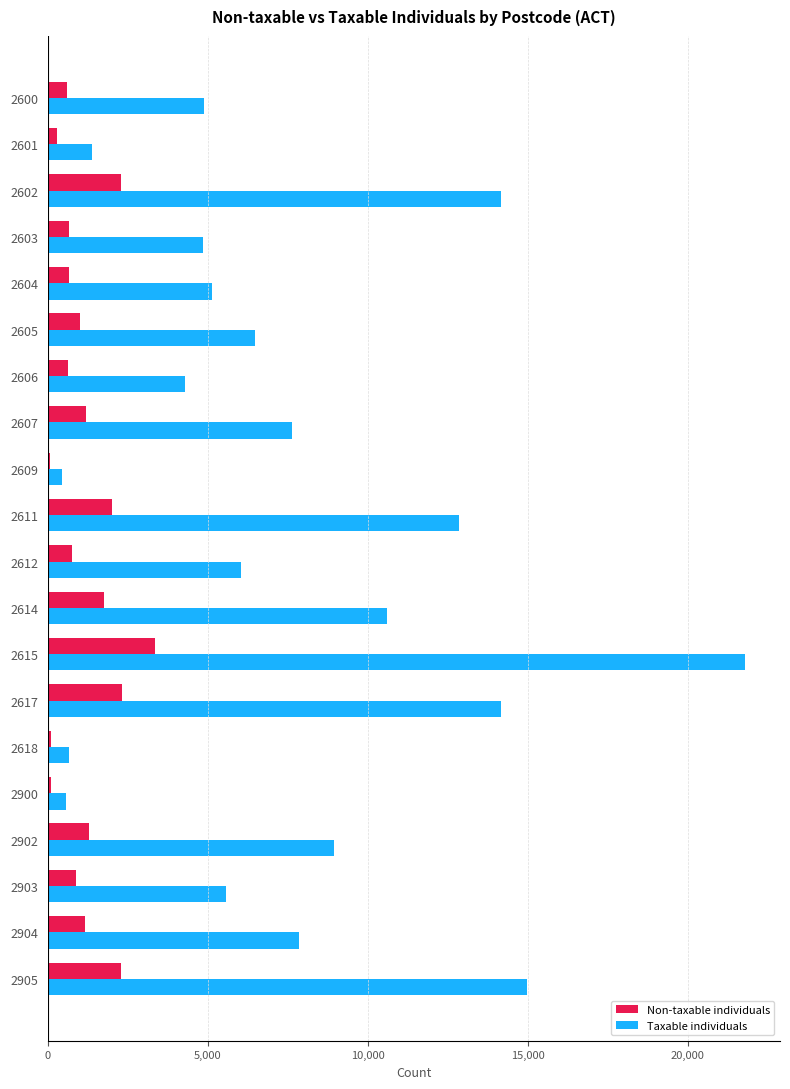

Where is Taxable individuals nearest to the value 11117?

2614